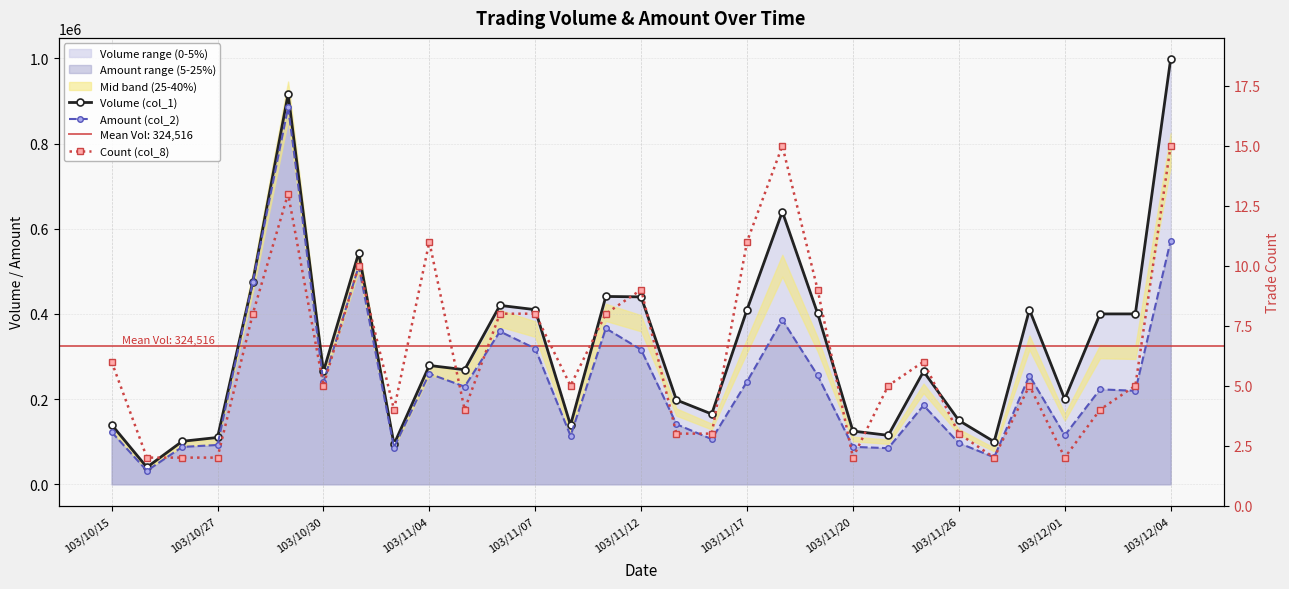

The Volume (col_1) series shows 640000 at 19. True or false?

True